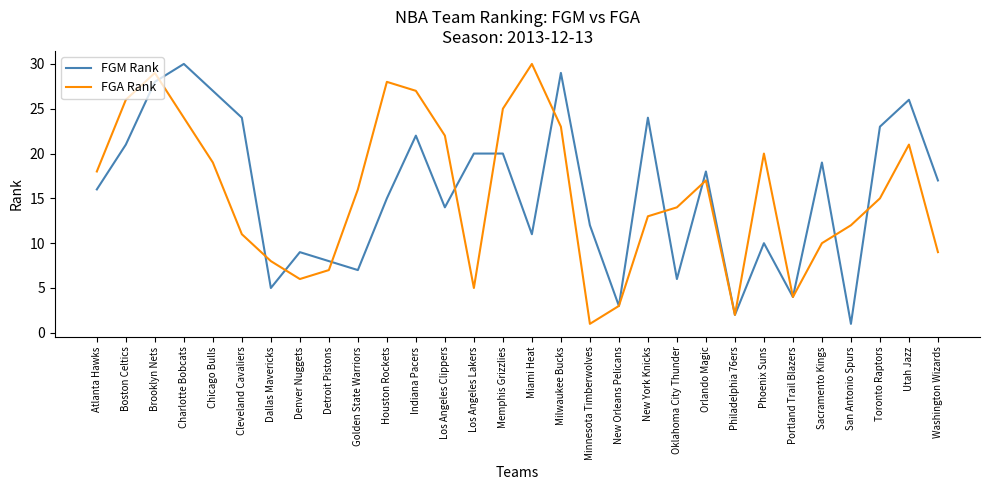

What is the difference between the second highest and minimum values in the FGM Rank series?

28